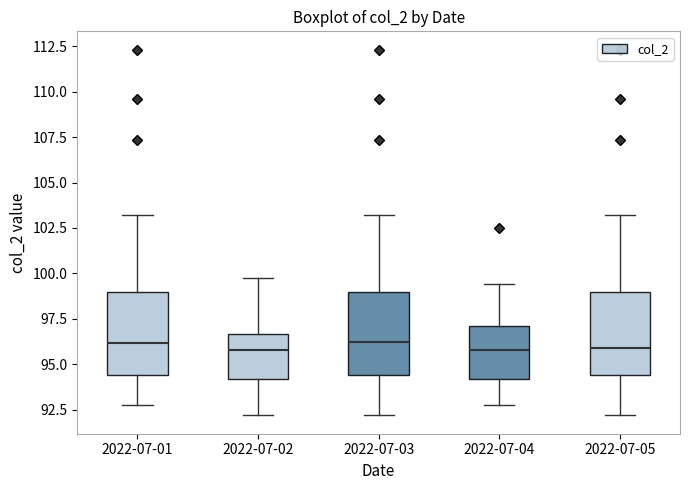

Where is the lower edge of the box for 2022-07-03 on the y-axis? The values are not printed on the chart, so give them approximately, as read against the axis.

94.5